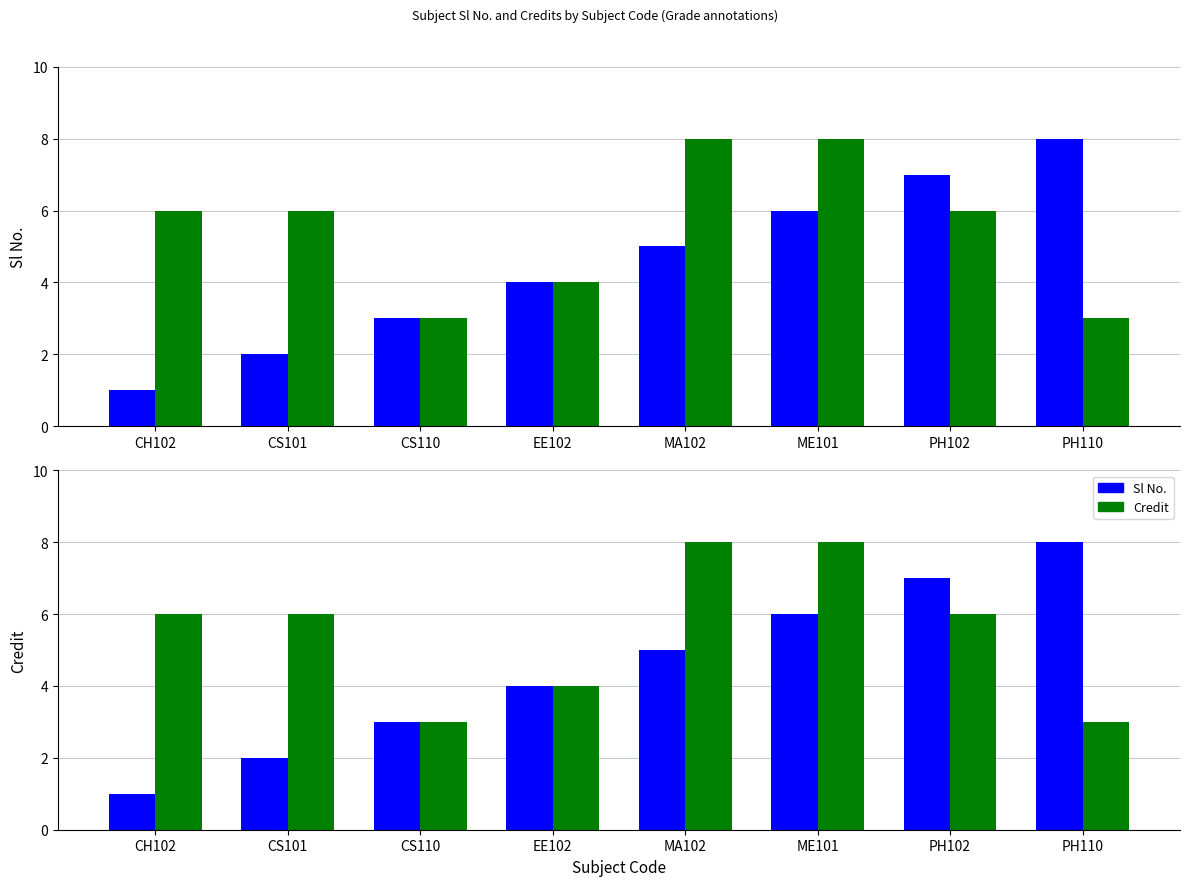

What are all the series names shown in the legend?

Sl No., Credit